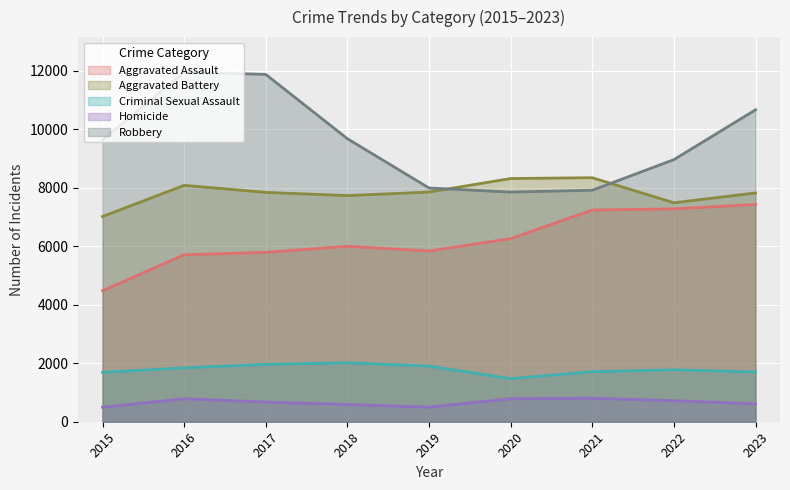

True or false: Robbery and Aggravated Battery intersect in this chart.

True